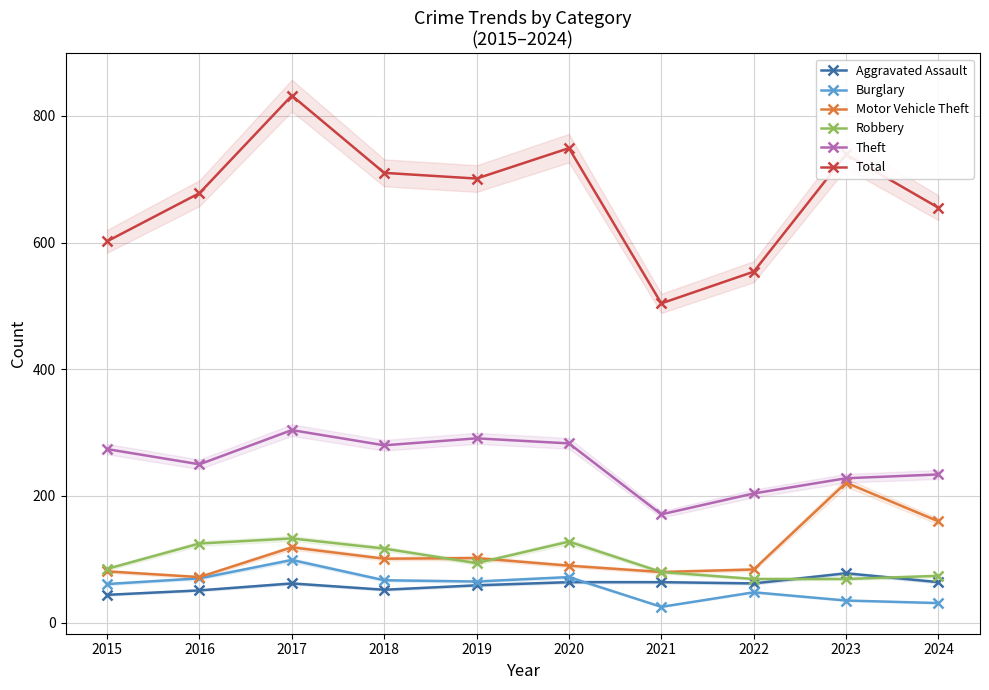

Reading left to right, what are all the values shown in this chart?

Aggravated Assault: 44	51	62	52	59	64	64	62	78	64
Burglary: 61	70	99	67	65	72	25	48	35	31
Motor Vehicle Theft: 81	72	119	101	102	90	80	84	221	160
Robbery: 85	125	133	117	94	128	80	69	69	74
Theft: 274	250	304	280	291	283	171	204	228	234
Total: 602	678	832	710	701	749	504	554	739	655